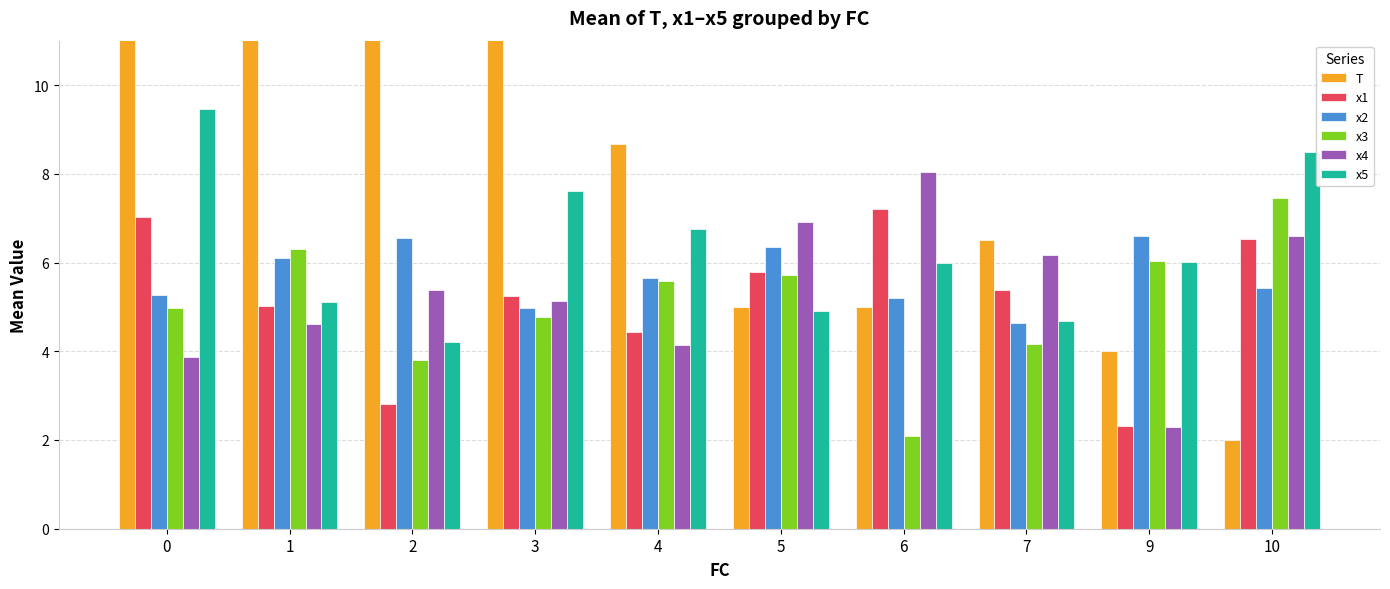

The x4 series shows 4.1 at 4. True or false?

True